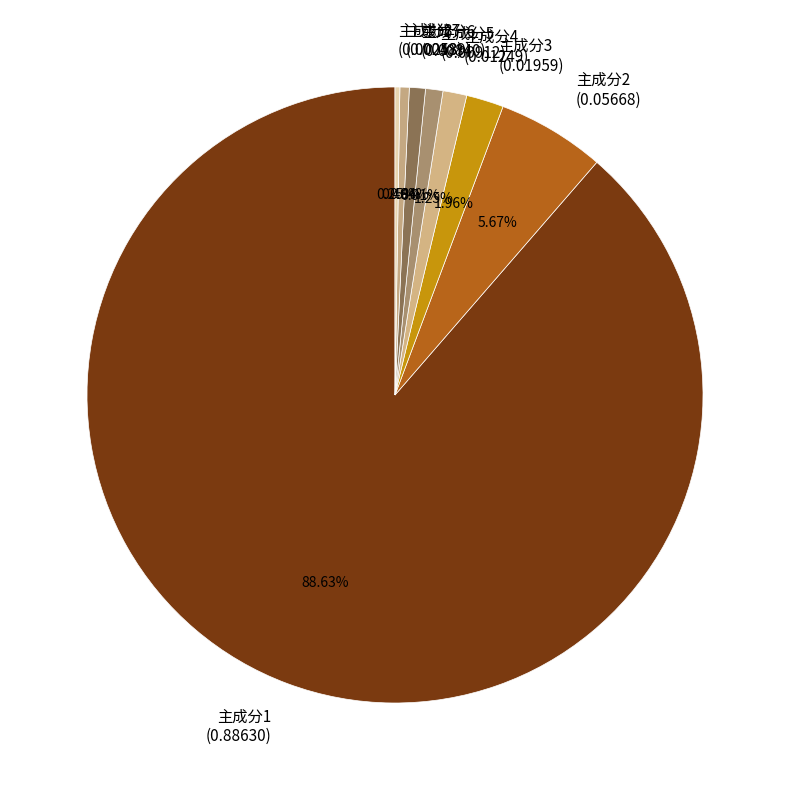

The 主成分5 slice represents 1% of the pie. True or false?

True